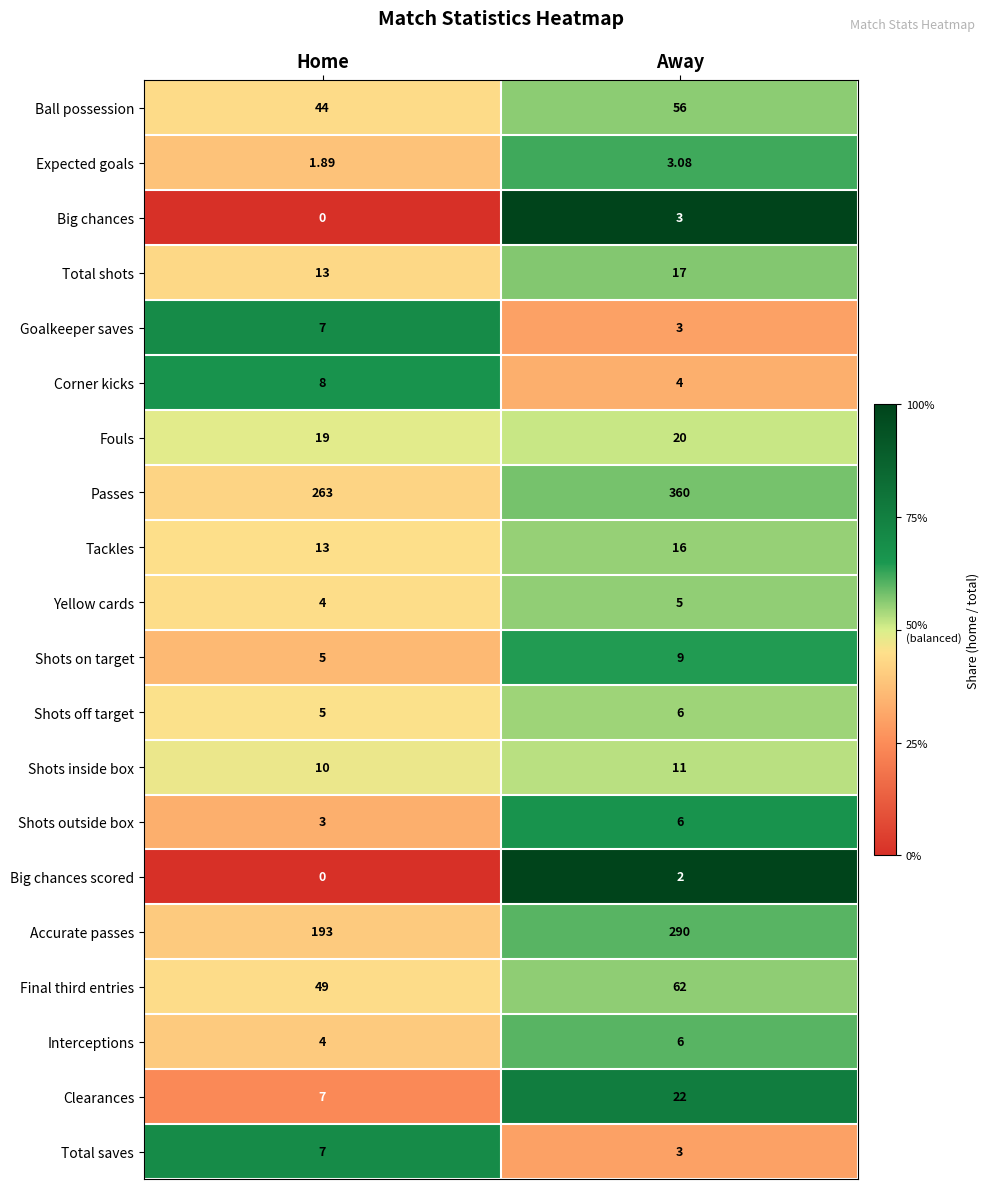

At which category does the chart reach its peak across all series?

Away